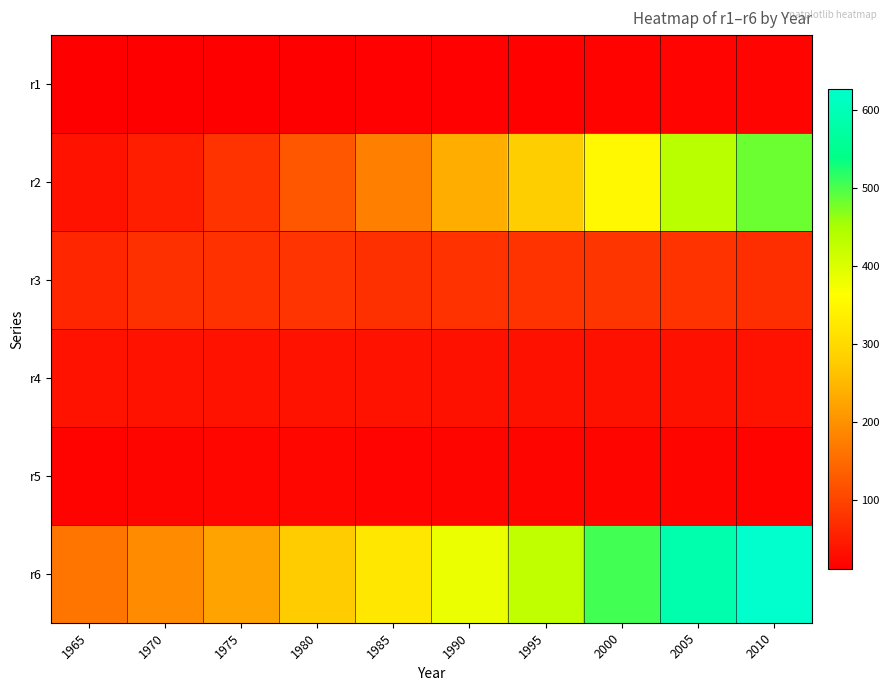

Reading left to right, transcribe all the data shown in this chart.

r1: 1965=11.7	1970=12.4	1975=13.1	1980=13.8	1985=14.5	1990=15.2	1995=16.2	2000=17.1	2005=18.0	2010=18.8
r2: 1965=37.3	1970=51.4	1975=77.9	1980=124.5	1985=178.6	1990=237.0	1995=279.7	2000=352.4	2005=435.1	2010=482.9
r3: 1965=62.0	1970=74.7	1975=76.1	1980=79.3	1985=74.5	1990=76.6	1995=77.8	2000=80.8	2005=79.0	2010=72.2
r4: 1965=36.4	1970=36.2	1975=36.2	1980=36.2	1985=35.8	1990=35.7	1995=35.7	2000=35.7	2005=35.7	2010=36.0
r5: 1965=16.5	1970=19.4	1975=21.1	1980=21.4	1985=18.7	1990=19.8	1995=19.0	2000=19.4	2005=19.4	2010=17.0
r6: 1965=163.9	1970=194.0	1975=224.3	1980=275.3	1985=322.1	1990=384.2	1995=428.4	2000=505.4	2005=587.3	2010=627.0